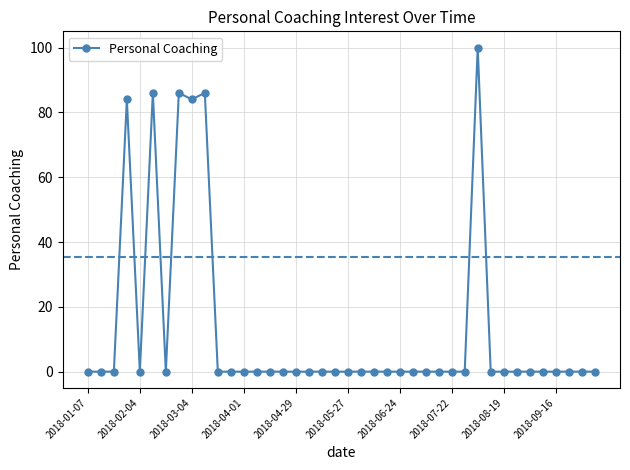

What is the maximum value shown in the chart?

100